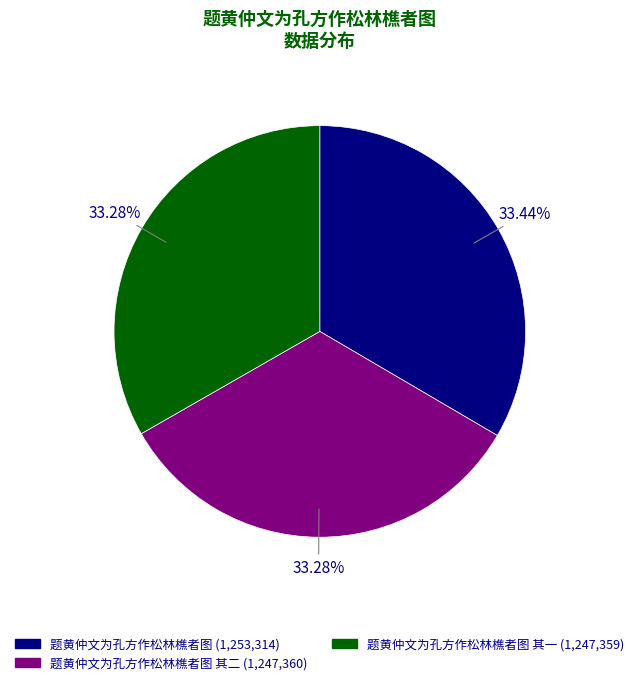

Is there any slice that represents more than half of the pie?

No